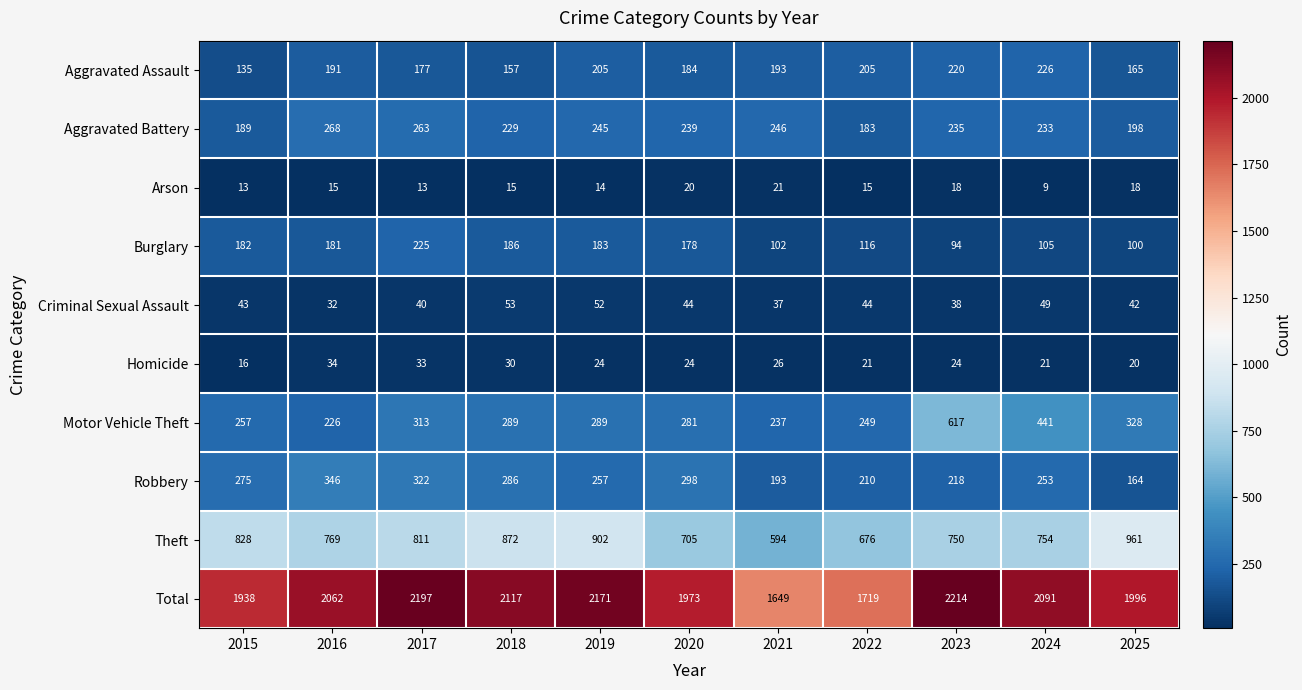

Is it true that Burglary equals 186 at 2018?

True